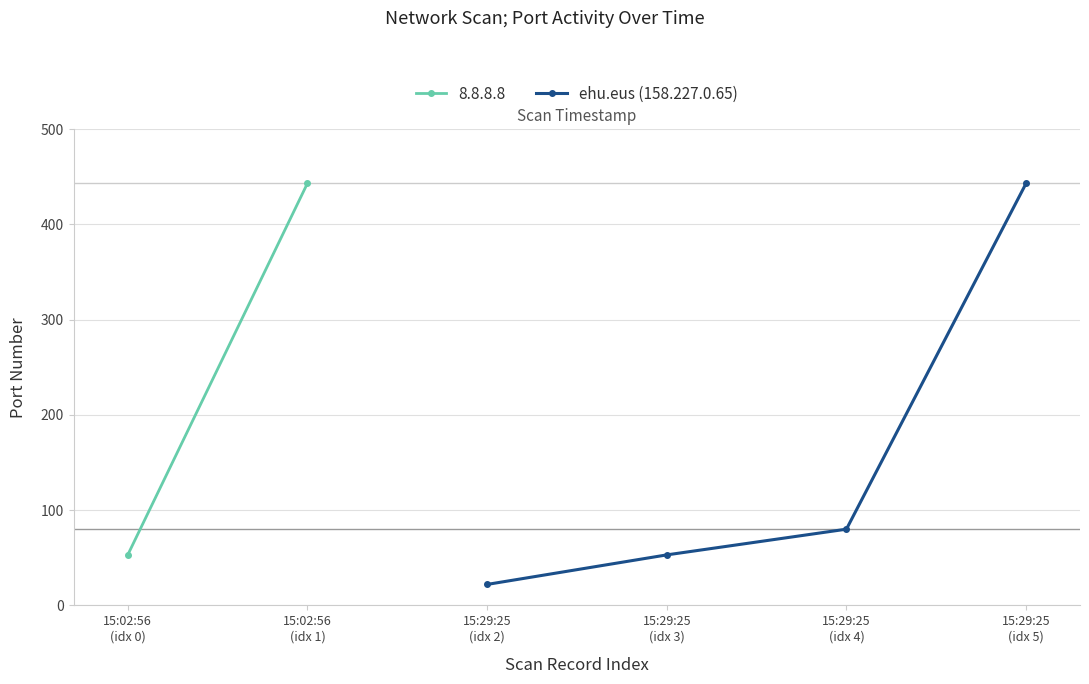

What is the lowest value of the ehu.eus (158.227.0.65) series?

22